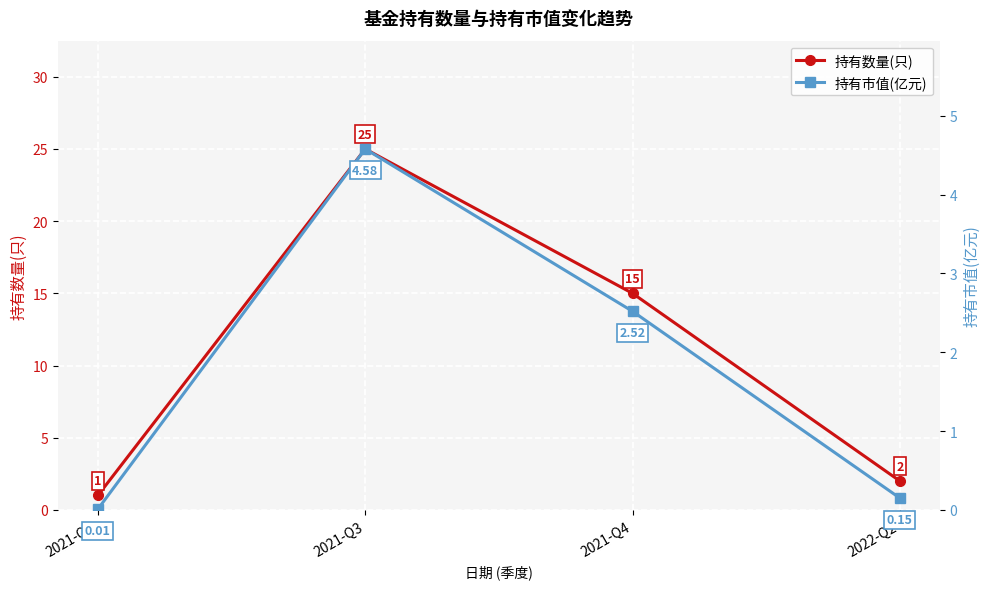

What is the label of the 3rd point from the right?

2021-Q3